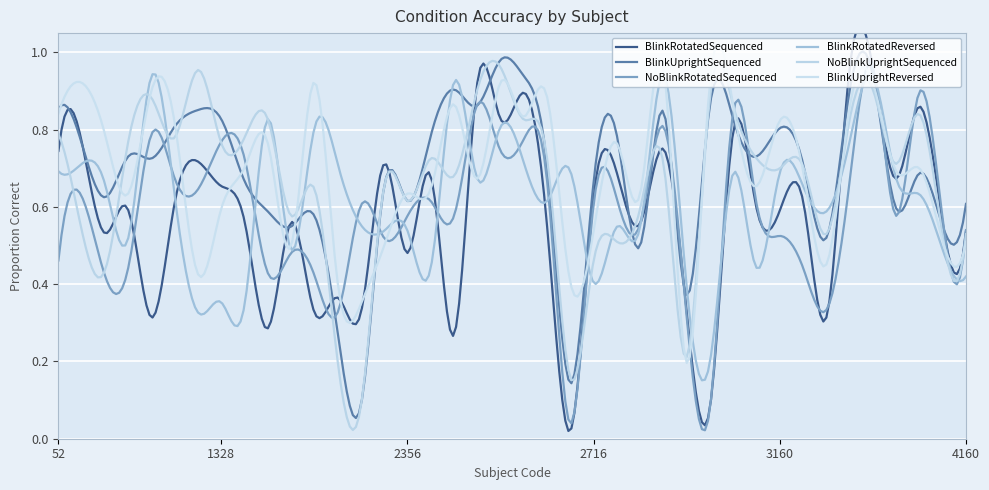

At which label does NoBlinkRotatedSequenced reach its minimum?

2714